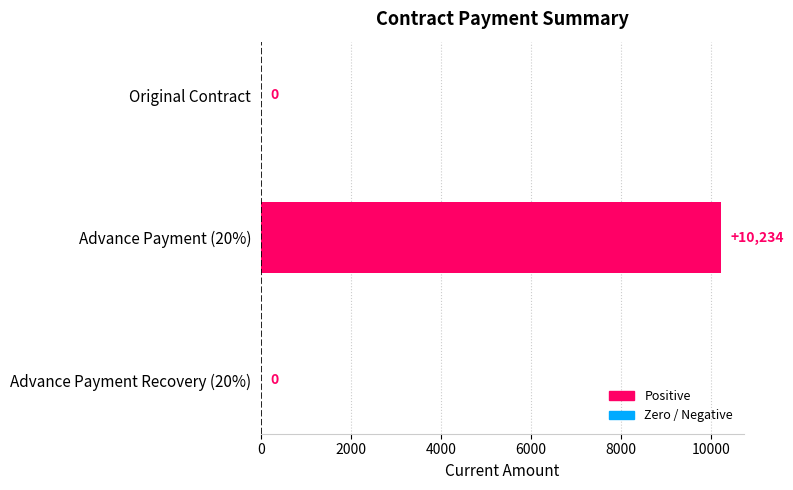

Are the bars horizontal?

Yes